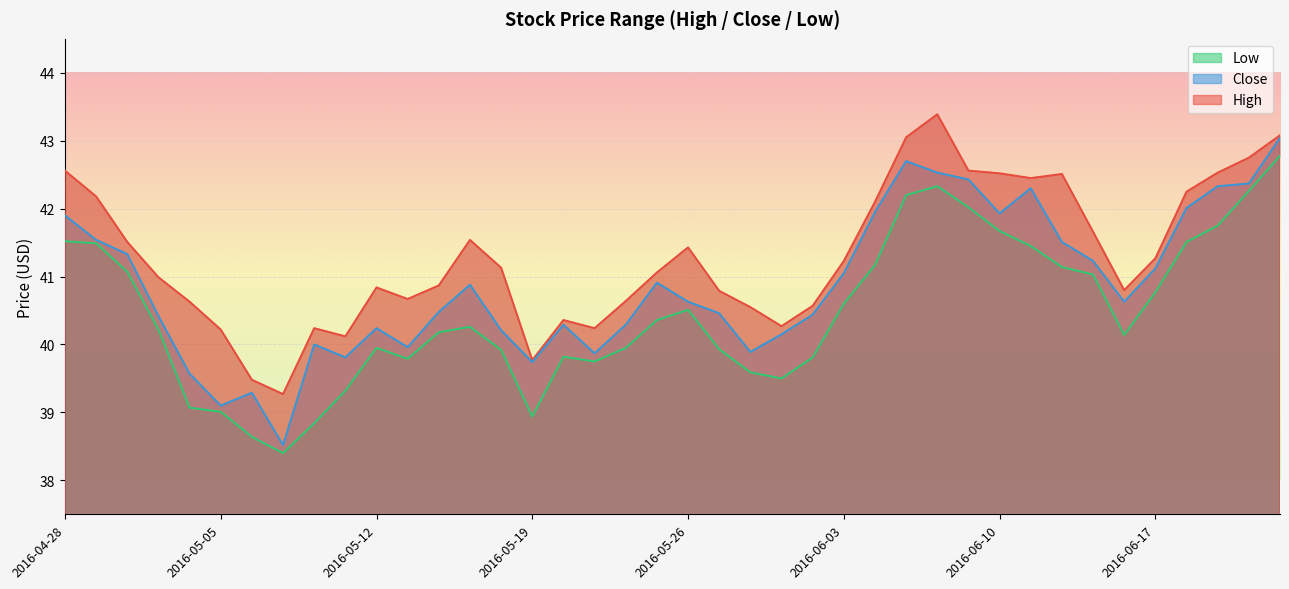

What are all the series names shown in the legend?

High, Low, Close